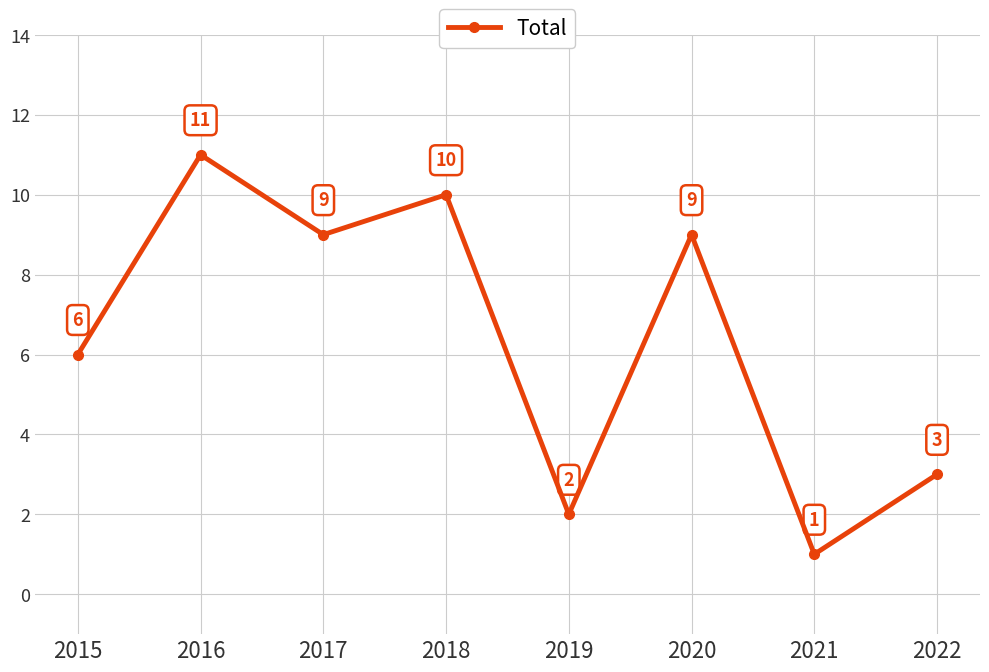

Which category has the highest value across all series?

2016